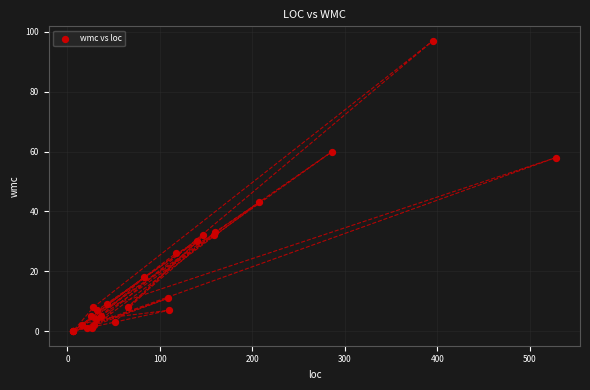

What Y value in the scatter plot is closest to 48?

43